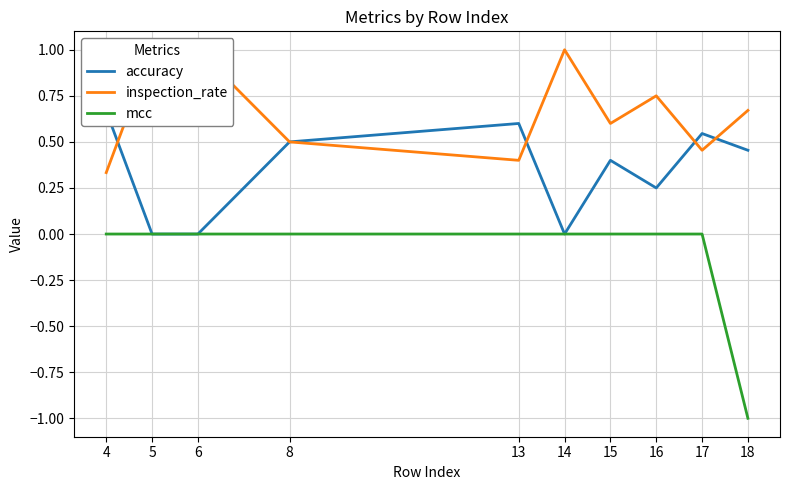

At which label does inspection_rate reach its minimum?

4